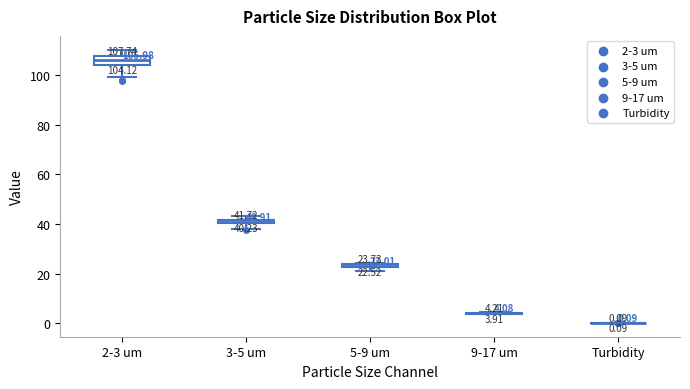

Comparing the boxes themselves (not the whiskers), which one is the tallest?

2-3 um